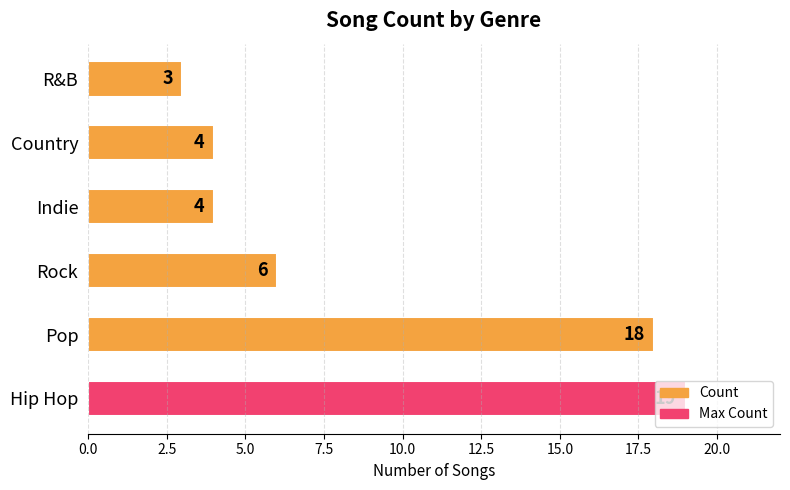

What is the difference between the values at Indie and Pop?

14